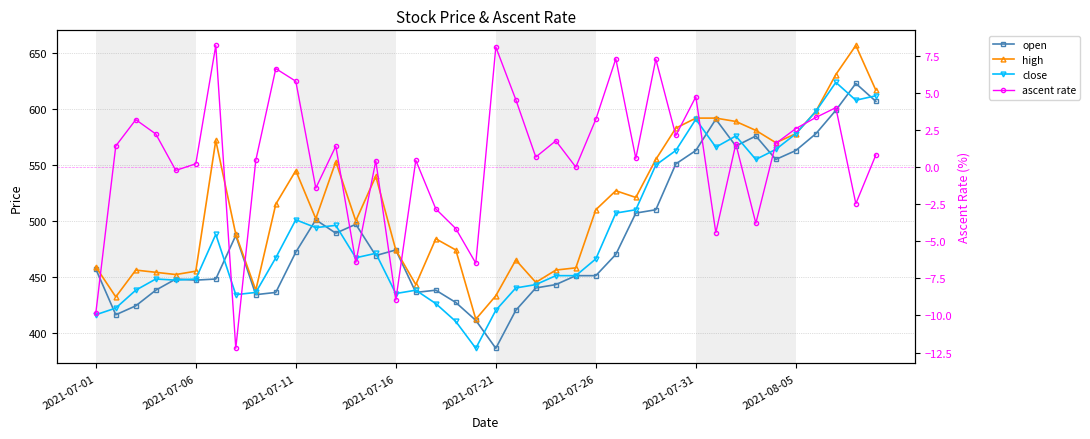

In ascent rate, how many points are higher than both neighbors (excluding endpoints)?

13